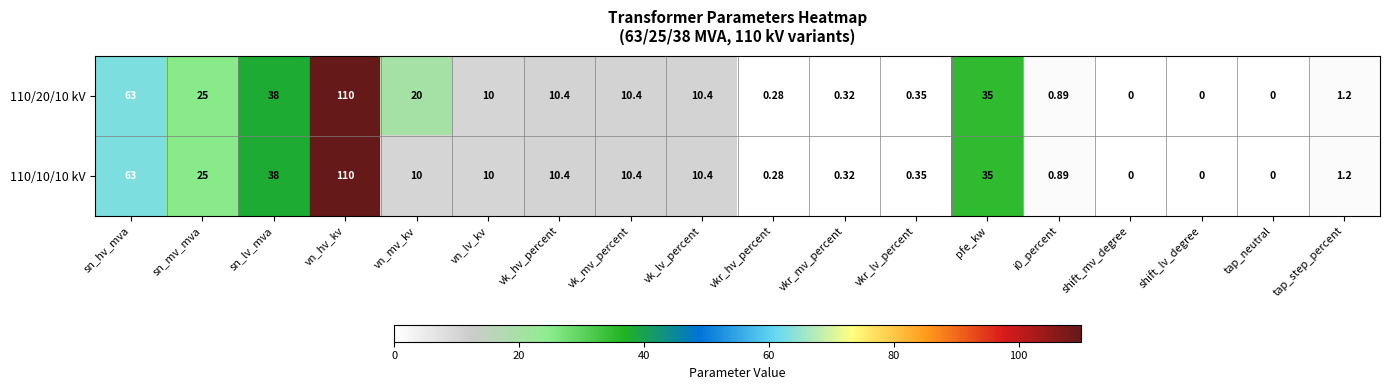

Is the value of 110/20/10 kV at sn_mv_mva greater than the value of 110/10/10 kV at vn_mv_kv?

Yes